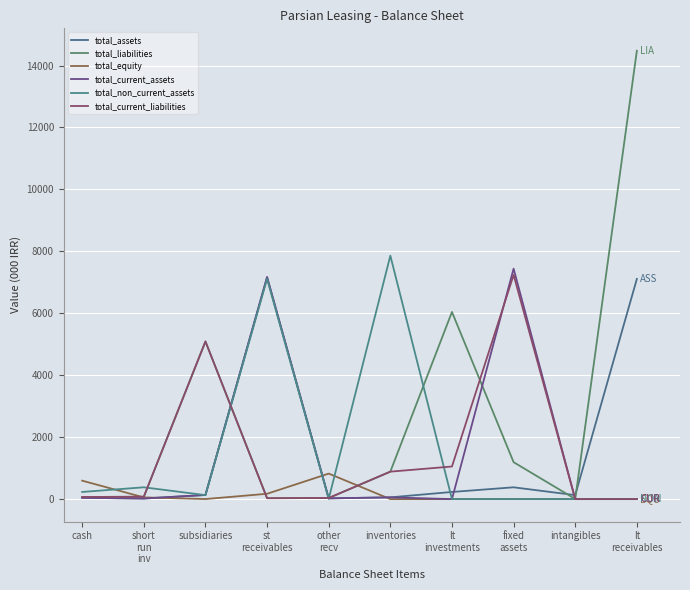

What is the difference between the maximum and minimum values in the total_equity series?

823.9